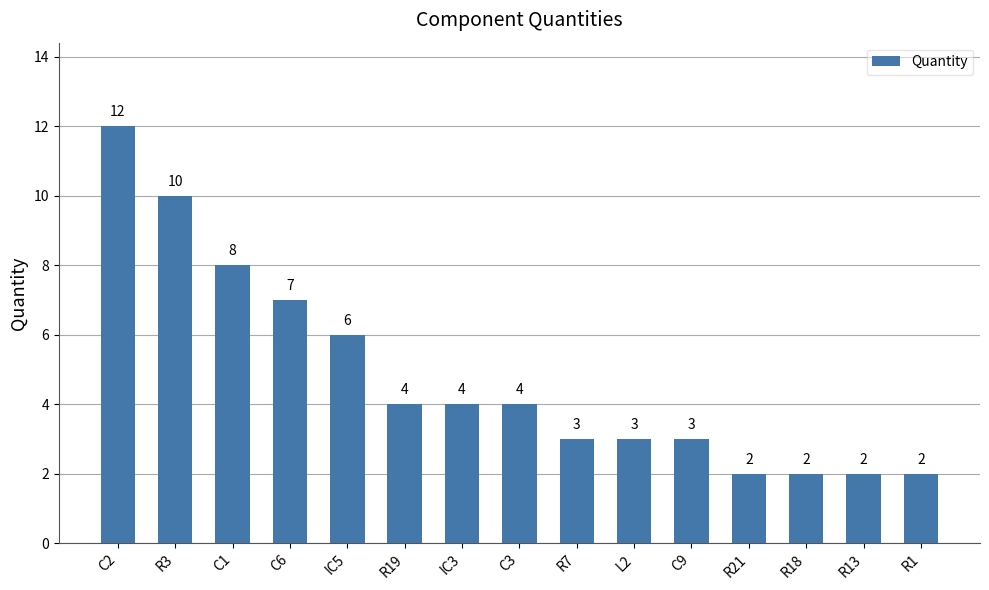

What is the sum of all values?

72